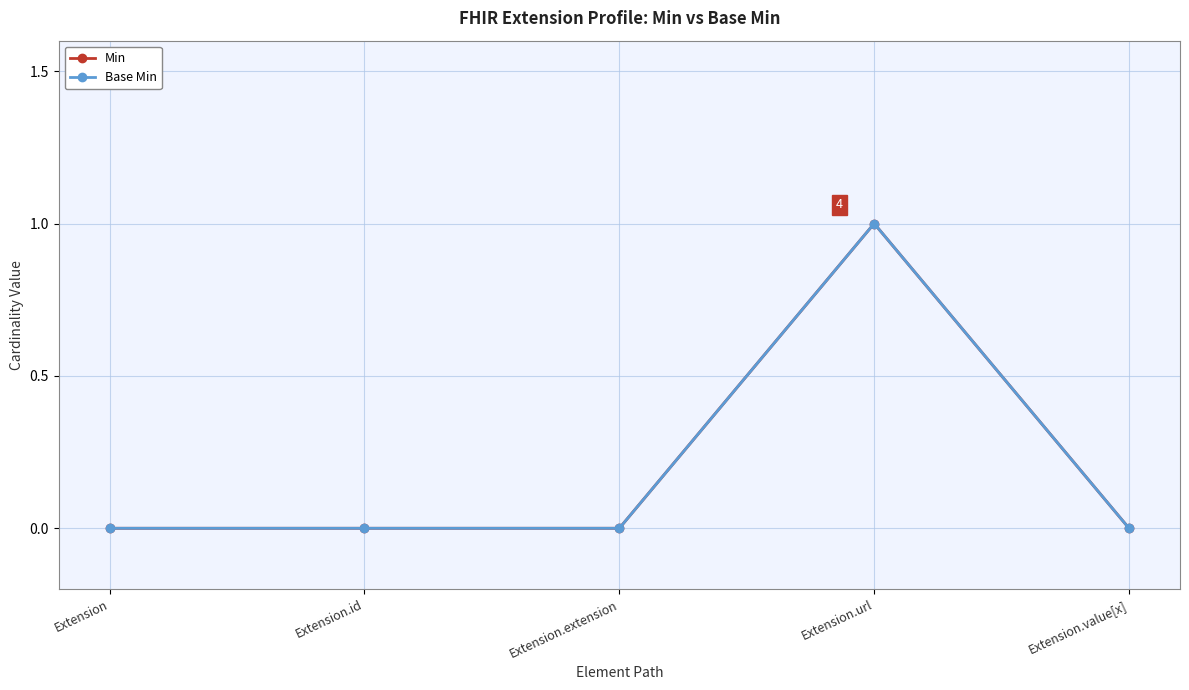

Reading right to left, list all the values displayed in this chart.

Min: 0	1	0	0	0
Base Min: 0	1	0	0	0